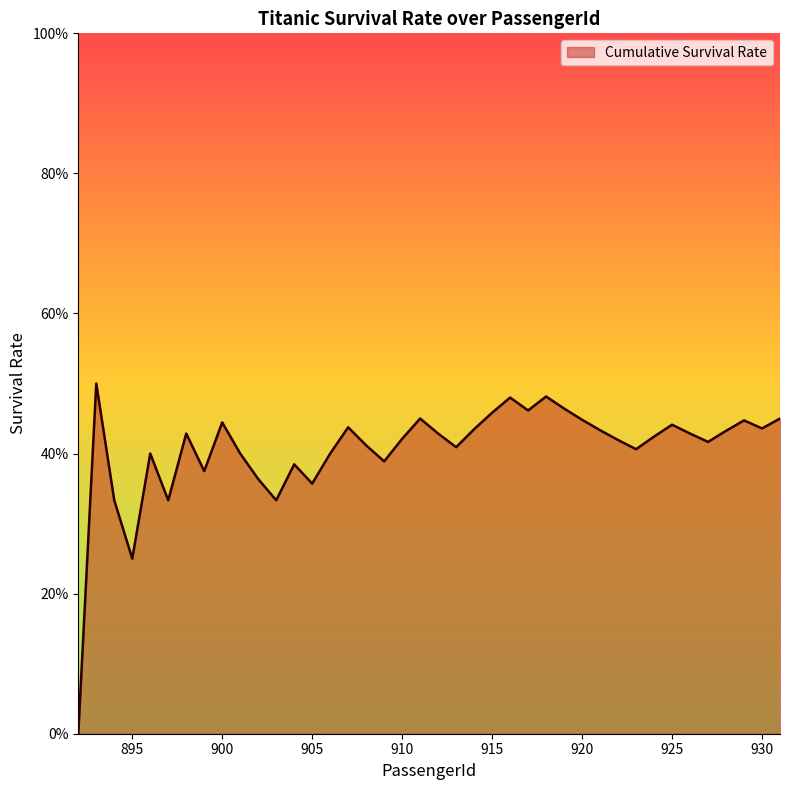

Which category has the highest value across all series?

893